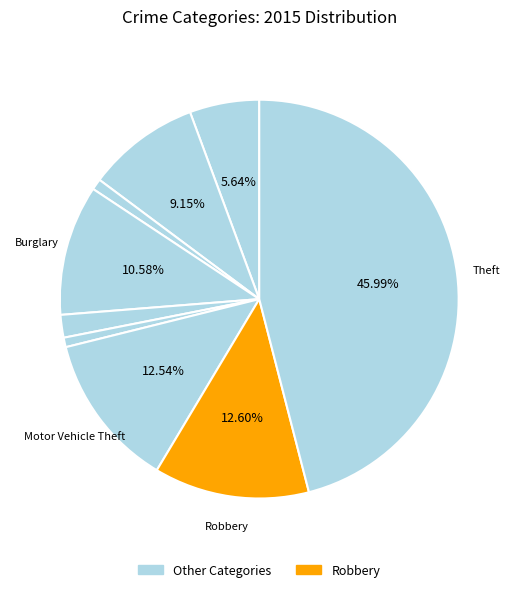

Count the number of slices in the pie.

9